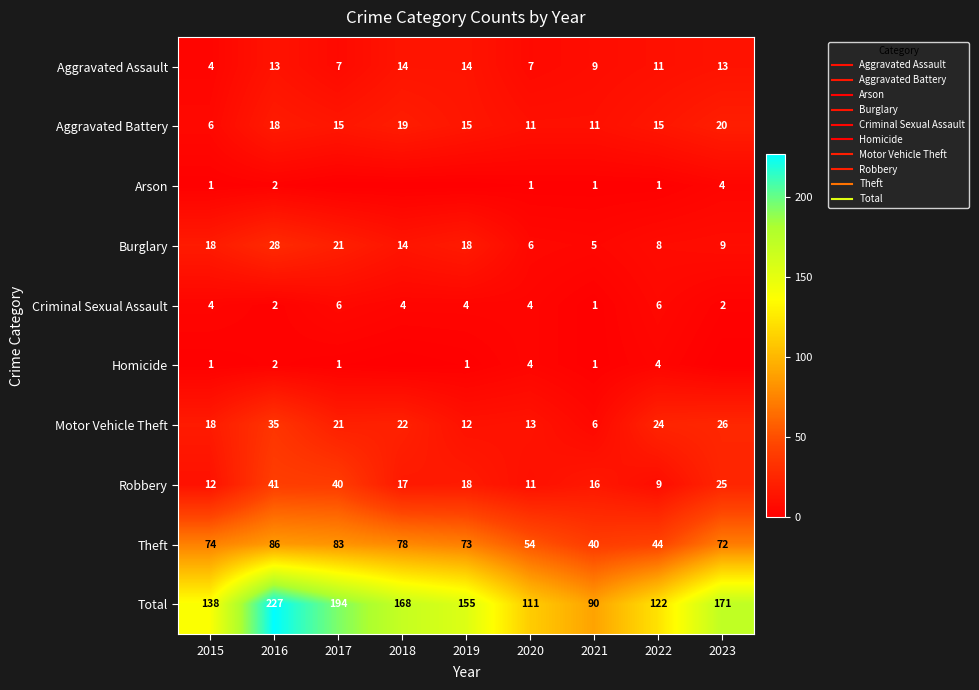

What is the maximum value shown in the chart?

227